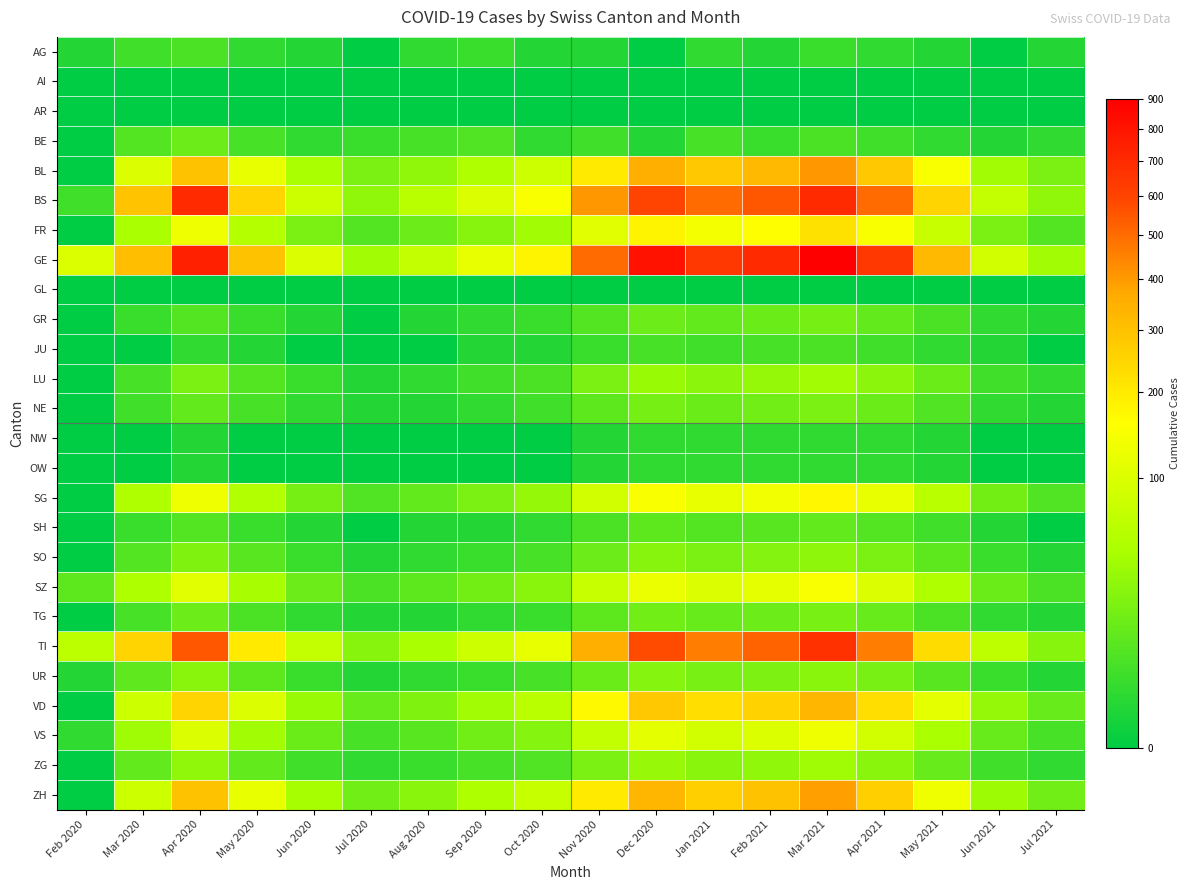

Which series changed the most between Oct 2020 and Jun 2021?

GE